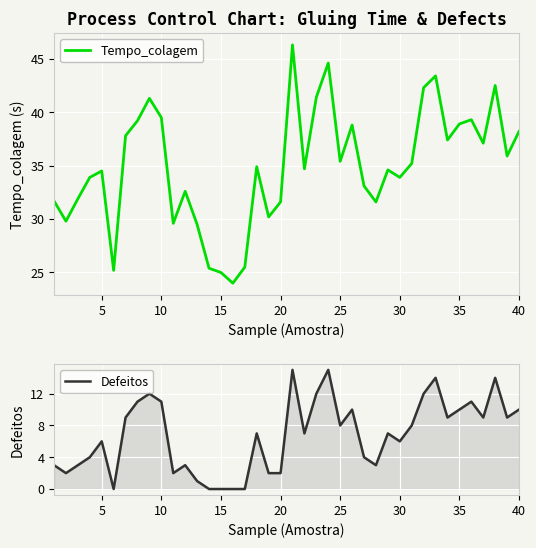

How many lines are shown in the chart?

2